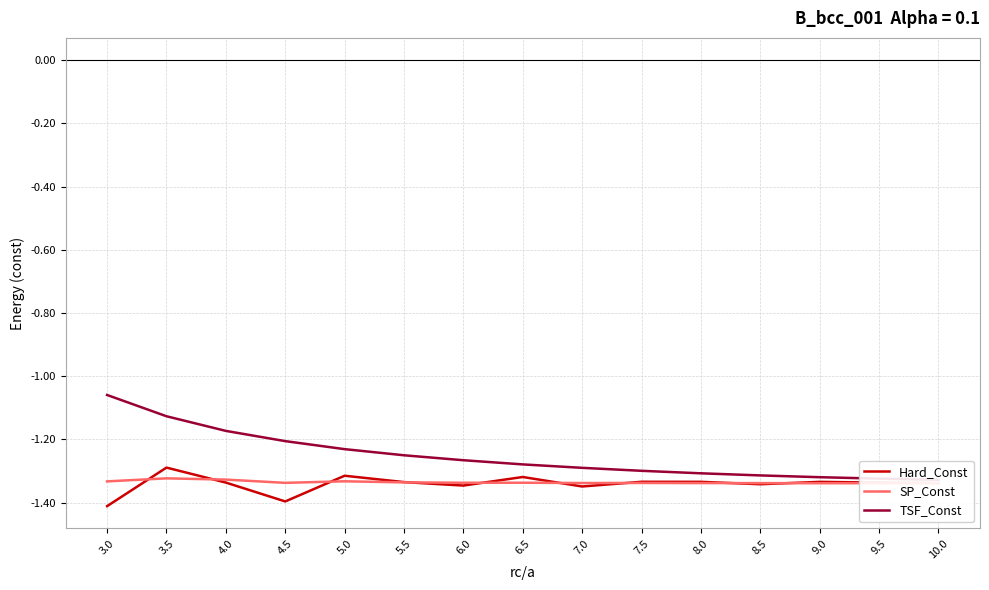

Reading right to left, what are all the values shown in this chart?

Hard_Const: -1.3	-1.3	-1.3	-1.3	-1.3	-1.3	-1.3	-1.3	-1.3	-1.3	-1.3	-1.4	-1.3	-1.3	-1.4
SP_Const: -1.3	-1.3	-1.3	-1.3	-1.3	-1.3	-1.3	-1.3	-1.3	-1.3	-1.3	-1.3	-1.3	-1.3	-1.3
TSF_Const: -1.3	-1.3	-1.3	-1.3	-1.3	-1.3	-1.3	-1.3	-1.3	-1.2	-1.2	-1.2	-1.2	-1.1	-1.1